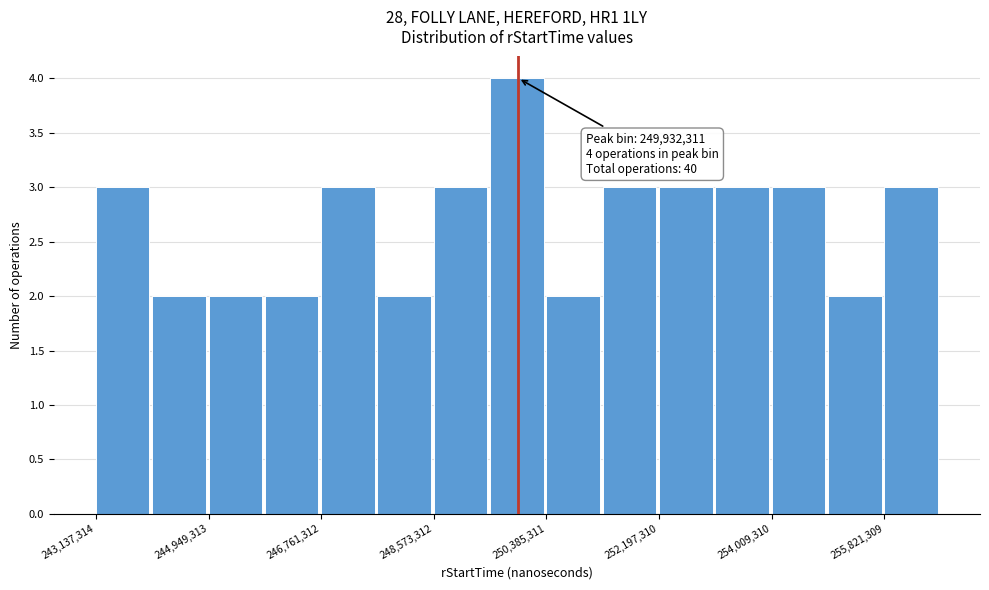

Over which range of the x-axis is the bar tallest?

249400000 to 250400000